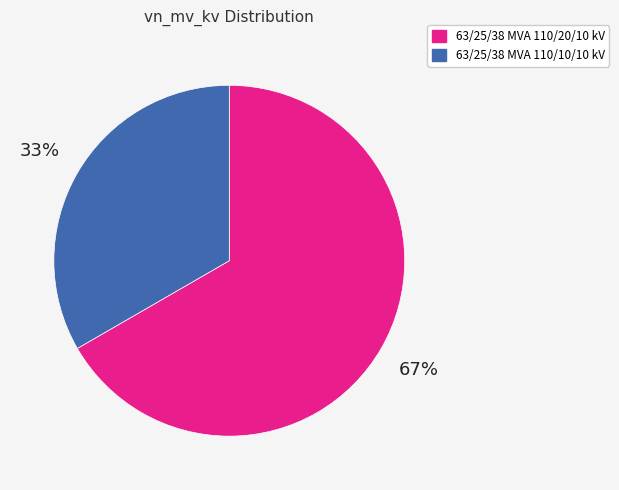

Combined, do 63/25/38 MVA 110/20/10 kV and 63/25/38 MVA 110/10/10 kV account for over 50%?

Yes